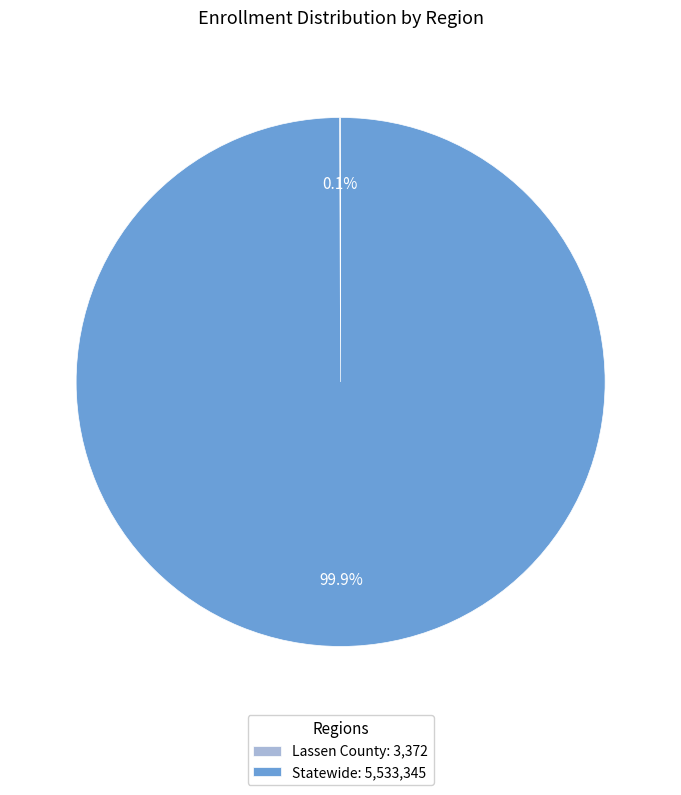

What percentage is NOT represented by Statewide: 5,533,345?

0.1%